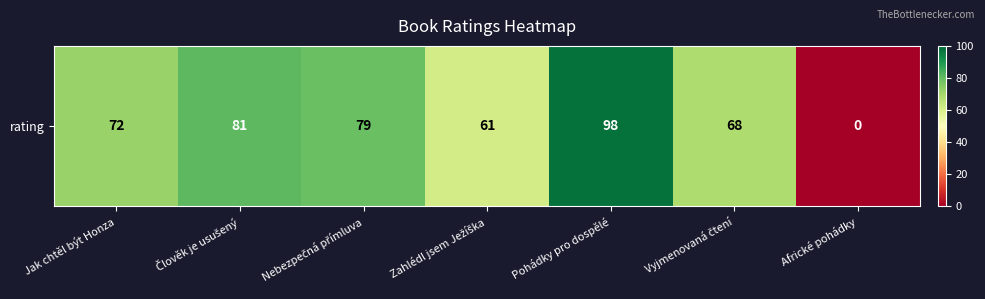

How many values are below 72?

3